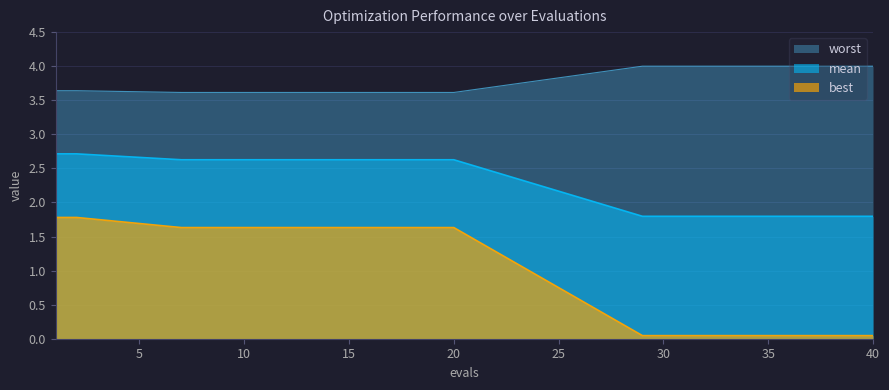

True or false: best and mean intersect in this chart.

False